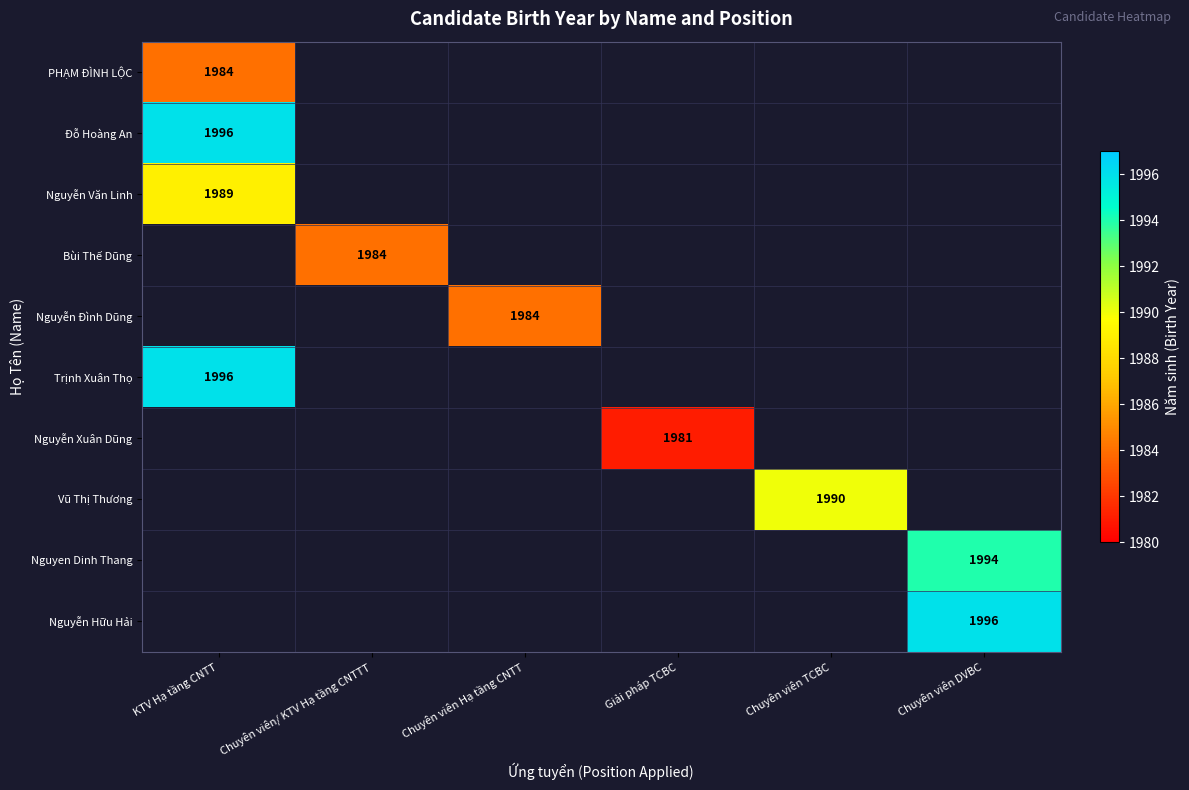

The value of Trịnh Xuân Thọ at KTV Hạ tầng CNTT is 2711. True or false?

False